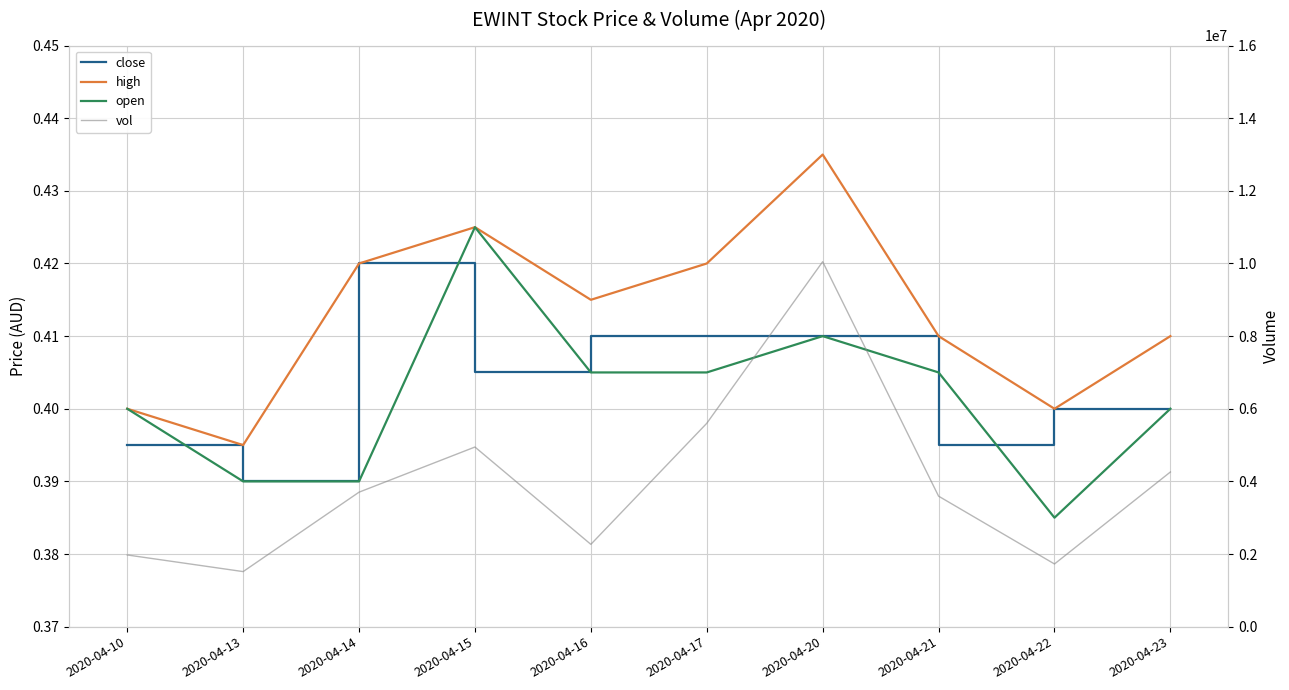

Where does the vol series first go above 3703000?

2020-04-15